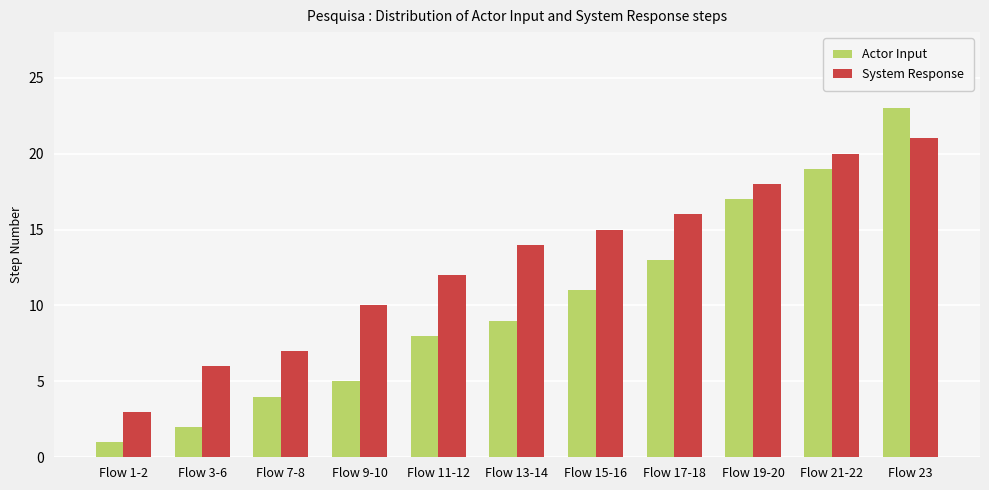

What are all the series names shown in the legend?

Actor Input, System Response